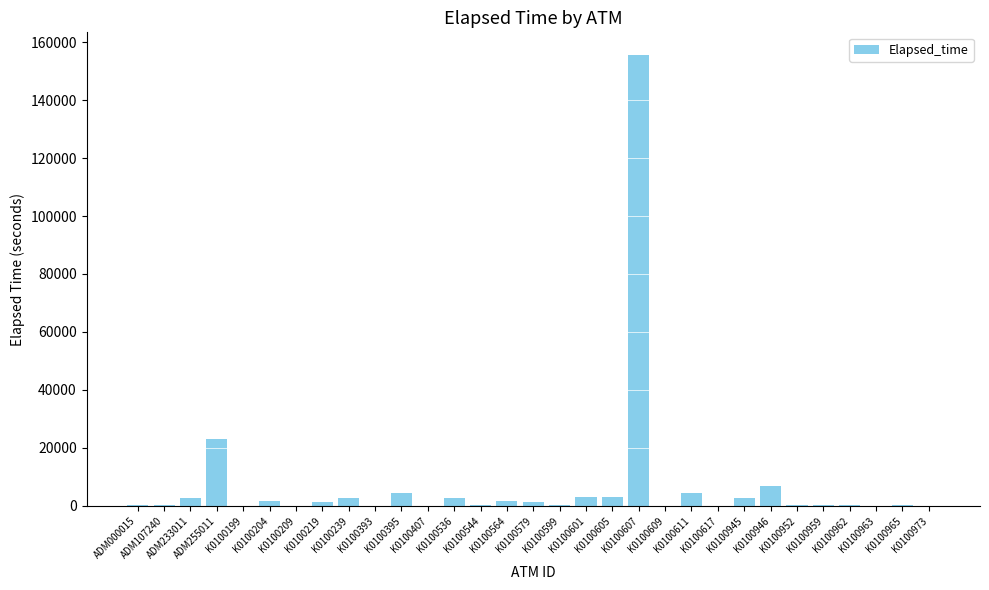

What is the sum of all values?

219041